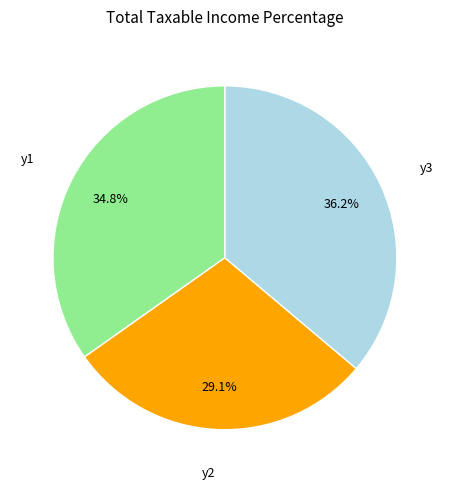

How many segments does this pie chart have?

3